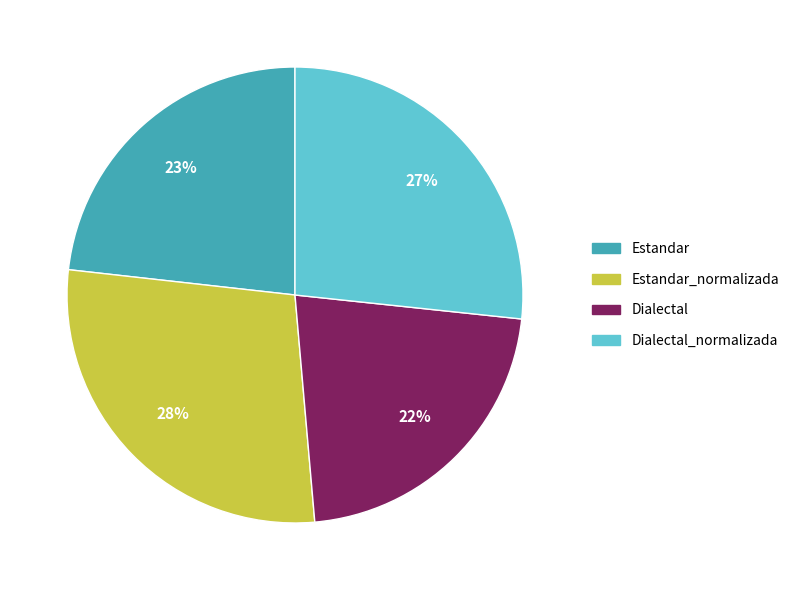

Is there a majority slice in this chart?

No